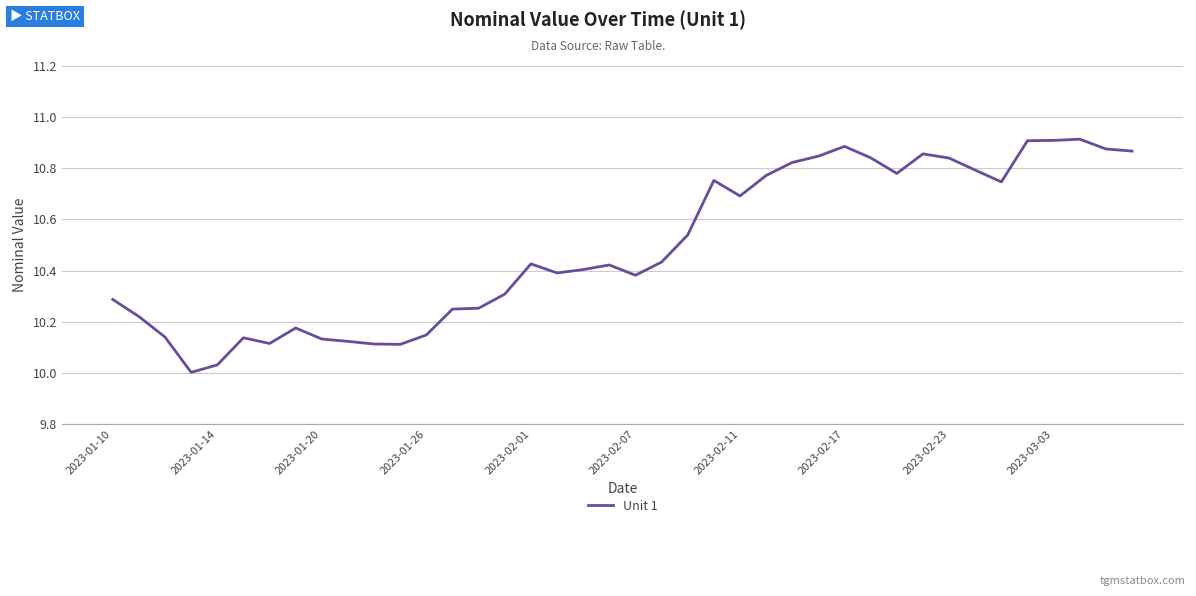

How many lines are shown in the chart?

1